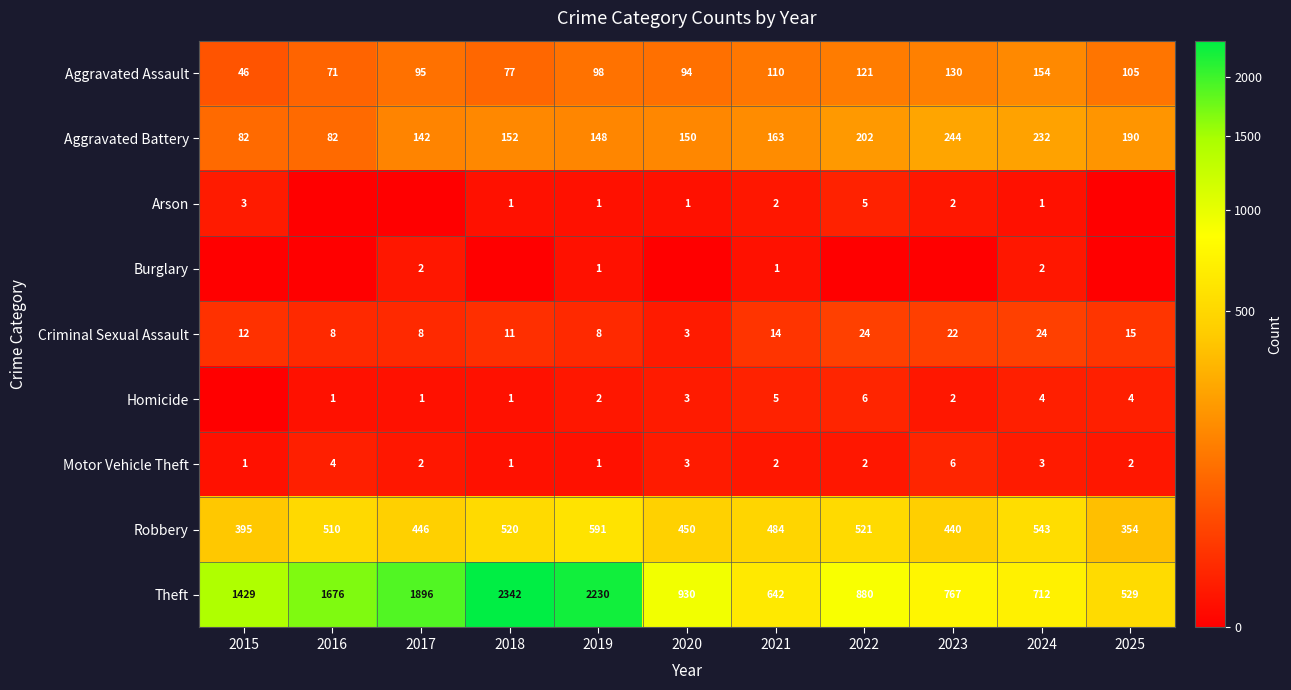

How many data points in Aggravated Battery are less than 152?

5